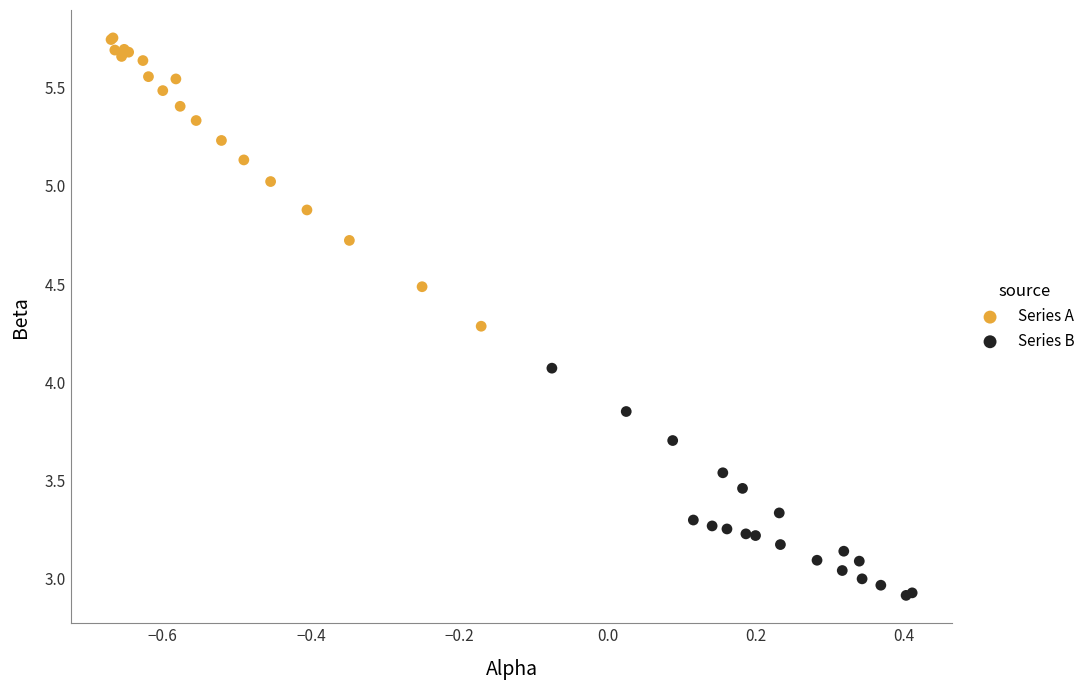

Which series has the widest spread of Y values?

Series A